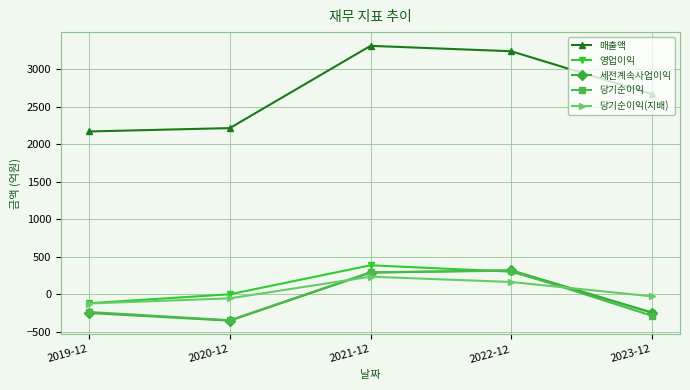

True or false: 매출액 has more than 2 interior local peaks.

False